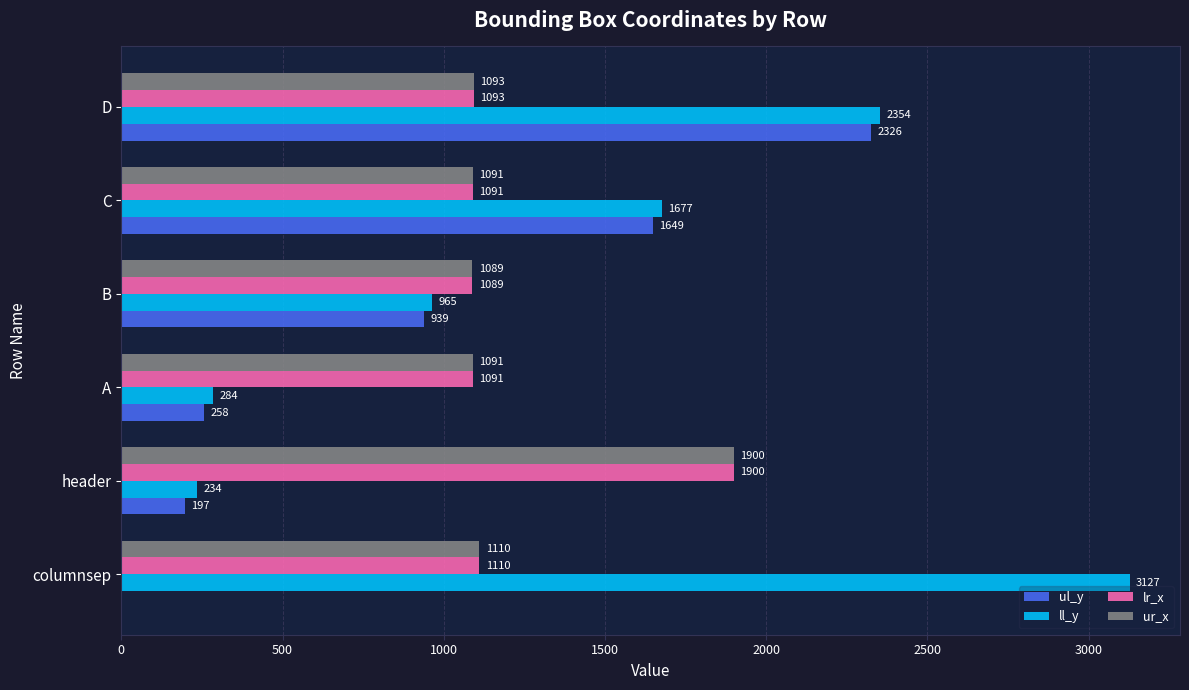

What is the sum of all ll_y values?

8641